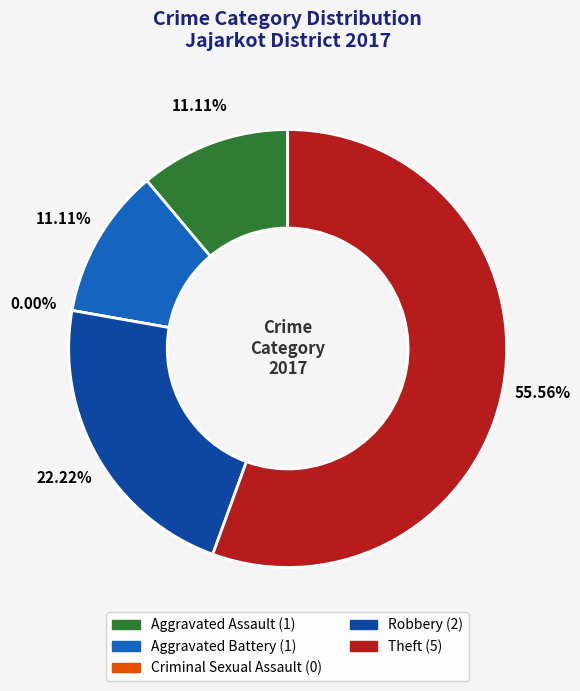

The 18 slice represents 19% of the pie. True or false?

False